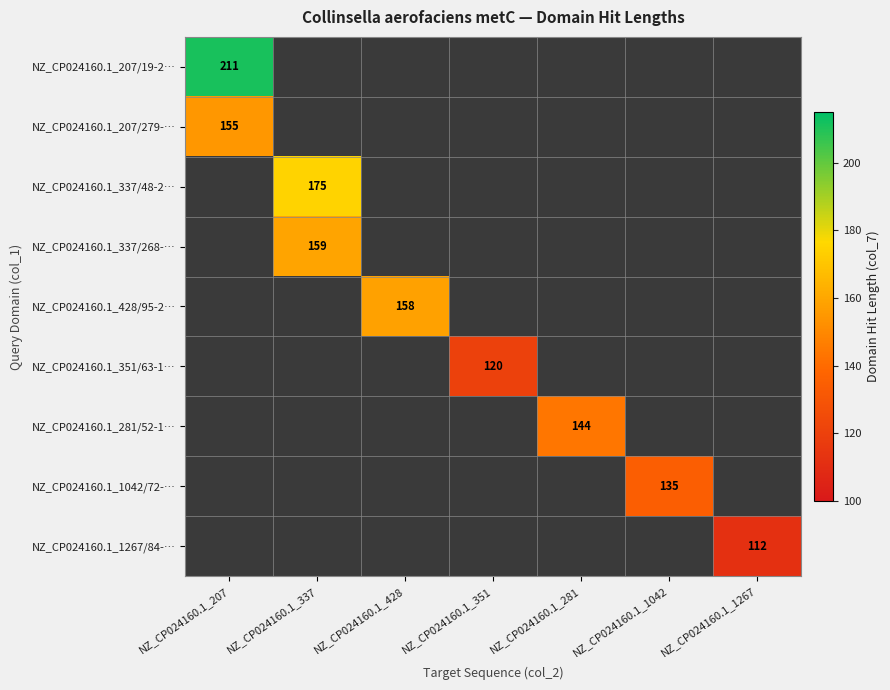

Which category has the lowest value across all series?

NZ_CP024160.1_1267